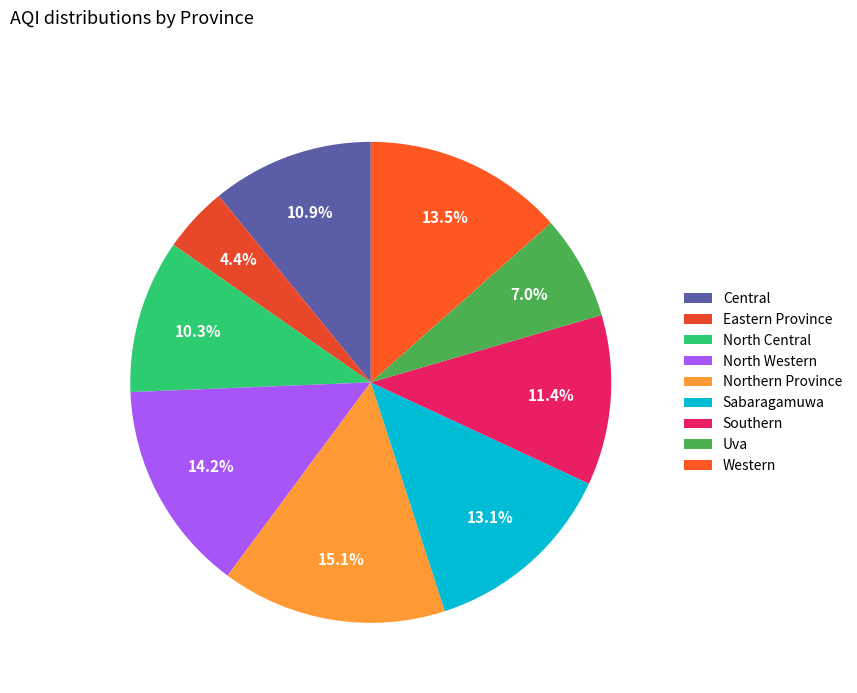

Is there a majority slice in this chart?

No